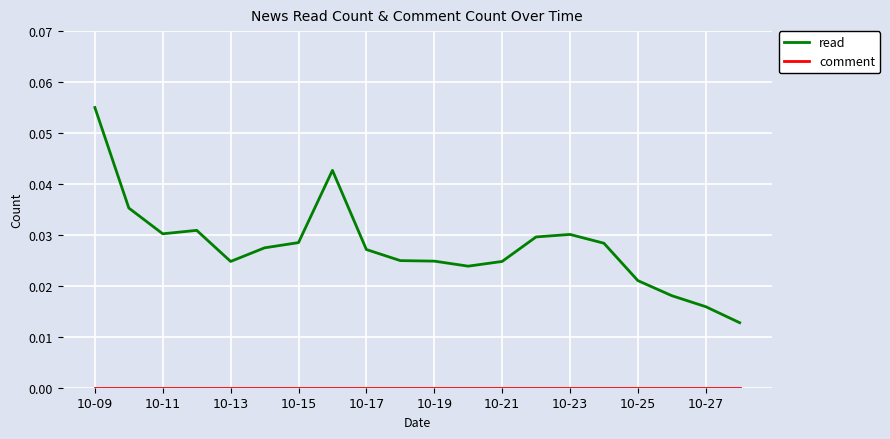

How many lines are shown in the chart?

2